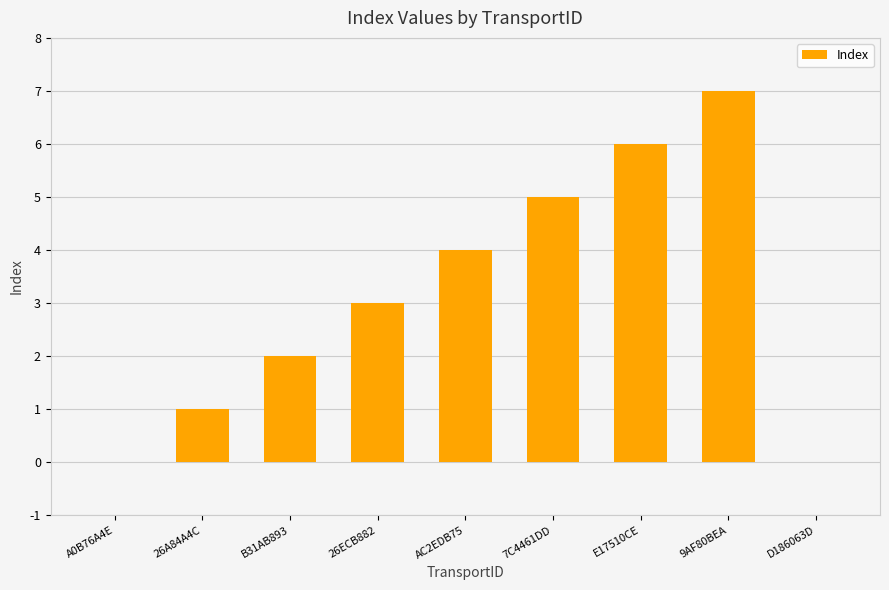

The value at AC2EDB75 is 4. True or false?

True